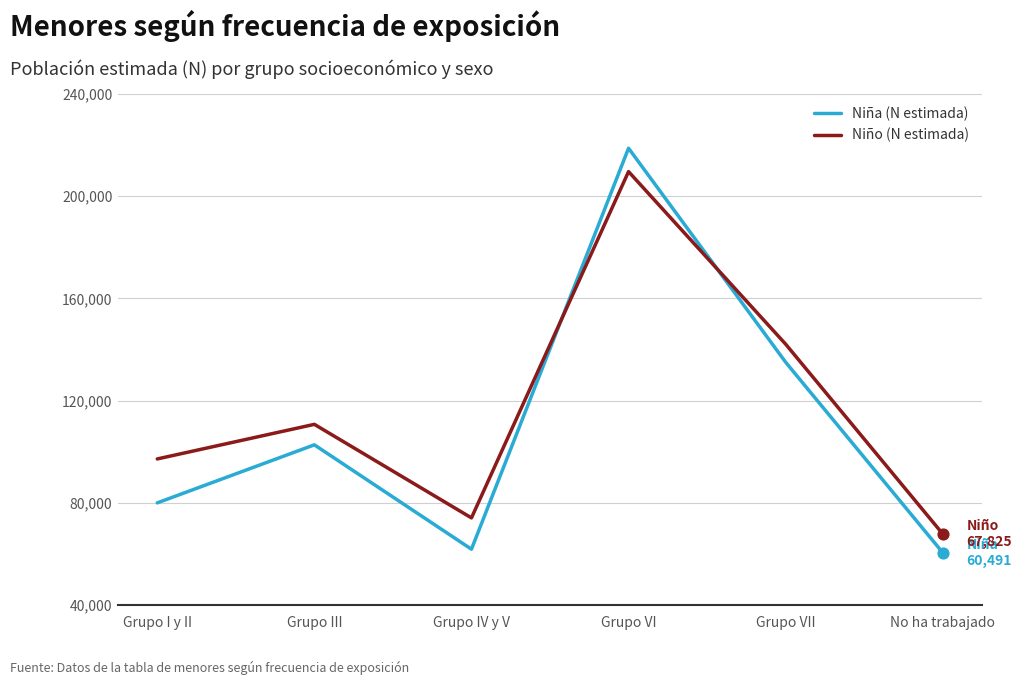

What is the total value across all series at No ha trabajado?

128316